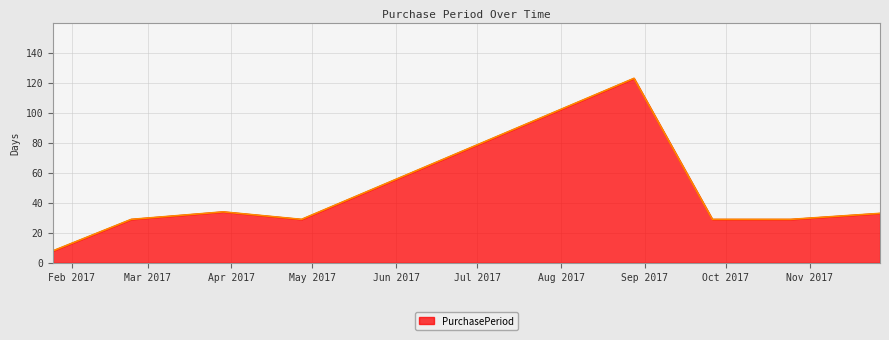

What is the sum of all values?

314